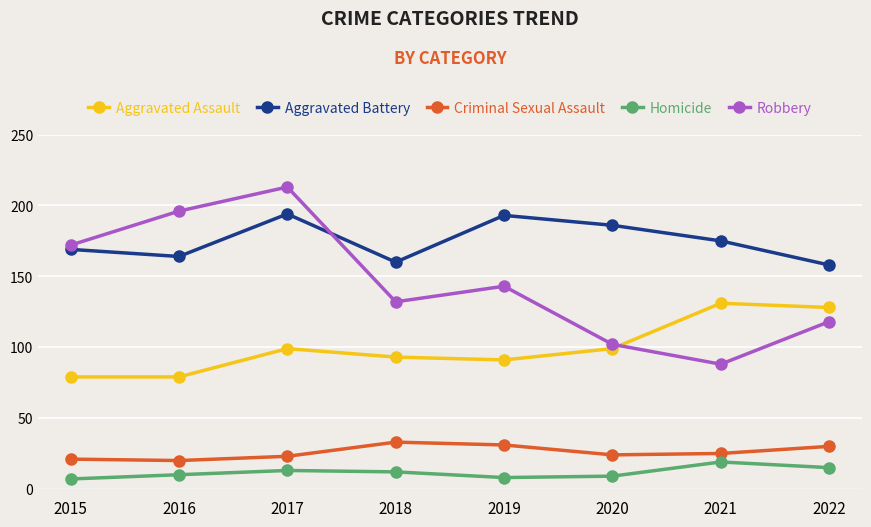

Is it true that Homicide equals 15 at 2022?

True